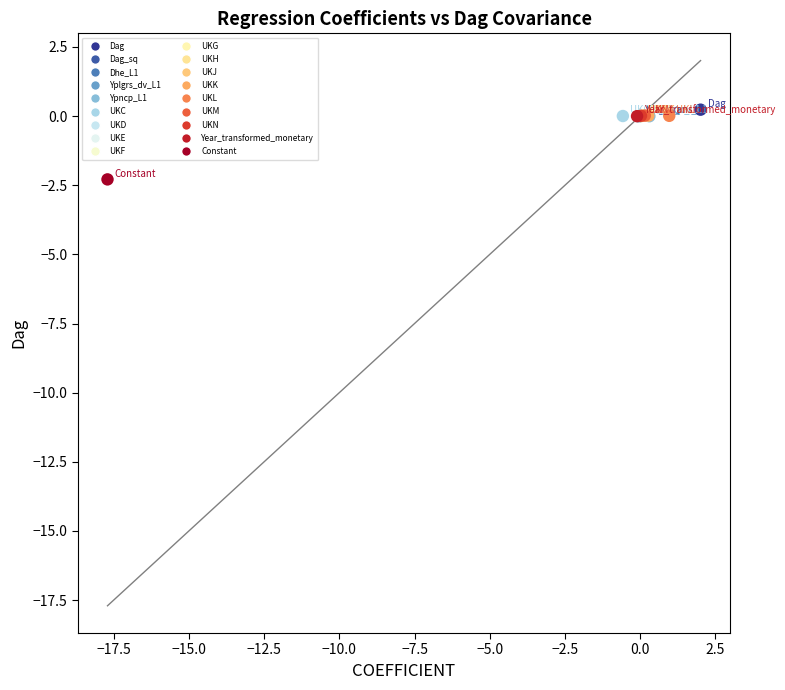

What are all the series names shown in the legend?

Dag, Dag_sq, Dhe_L1, Yplgrs_dv_L1, Ypncp_L1, UKC, UKD, UKE, UKF, UKG, UKH, UKJ, UKK, UKL, UKM, UKN, Year_transformed_monetary, Constant